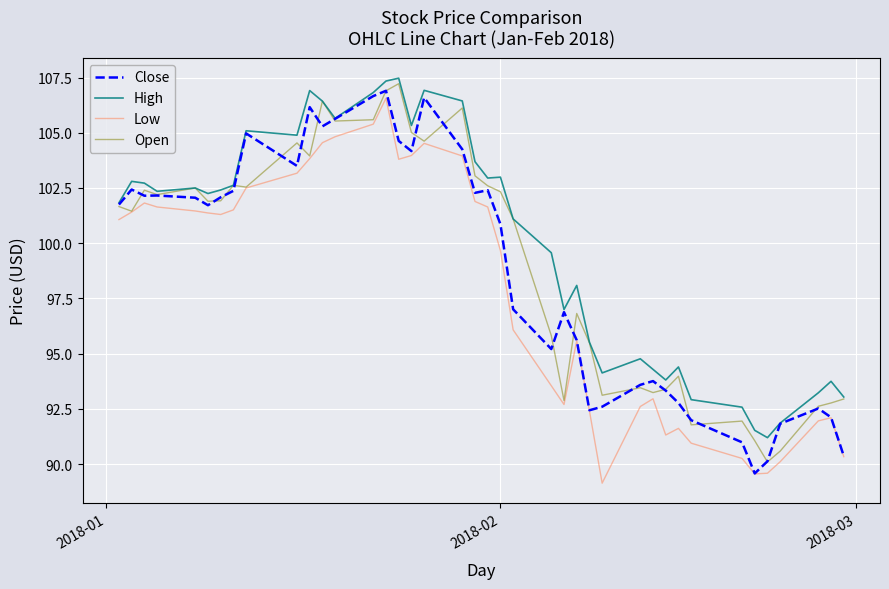

In Close, how many points are higher than both neighbors (excluding endpoints)?

10